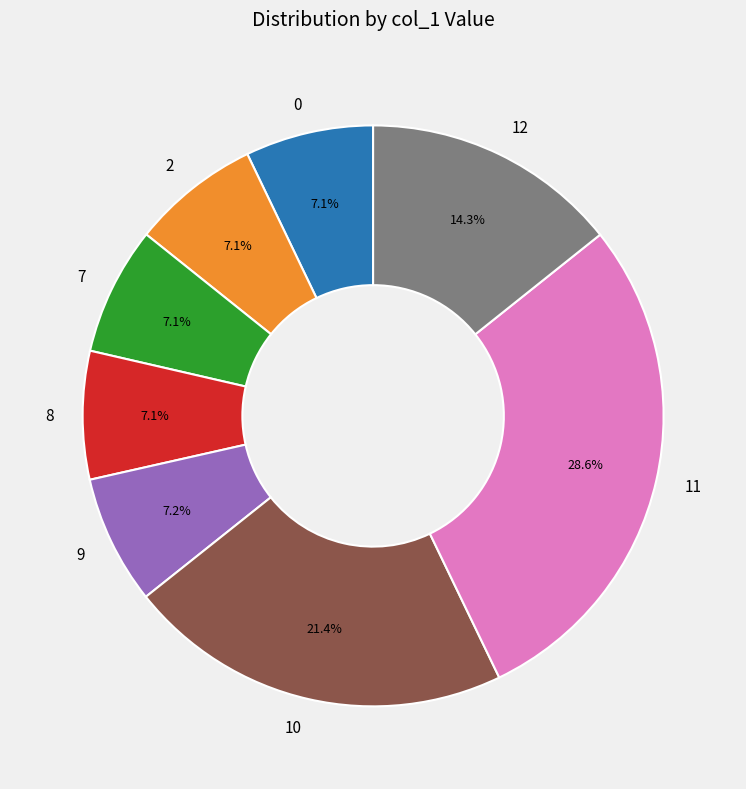

How many segments does this pie chart have?

8